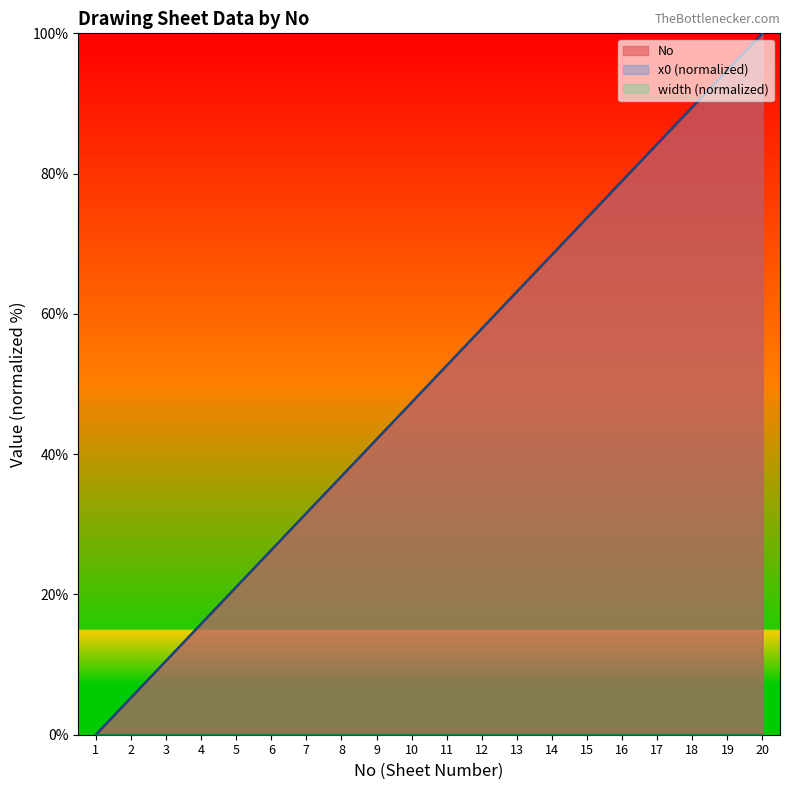

Is it true that x0 equals 41.7 at 7?

False